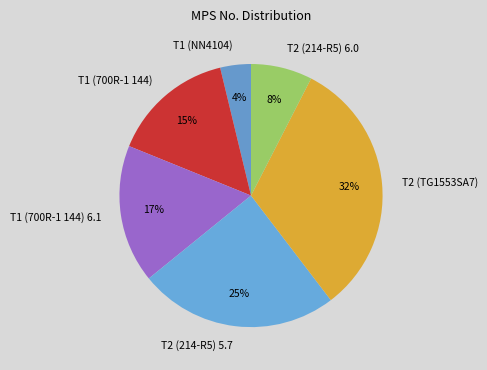

Rank the categories by value from lowest to highest.

T1 (NN4104), T2 (214-R5) 6.0, T1 (700R-1 144), T1 (700R-1 144) 6.1, T2 (214-R5) 5.7, T2 (TG1553SA7)